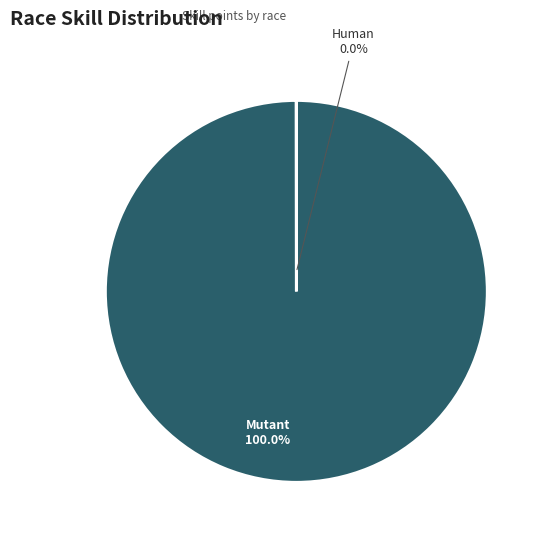

To the nearest percent, what is the difference between the largest and smallest slice percentages?

100%